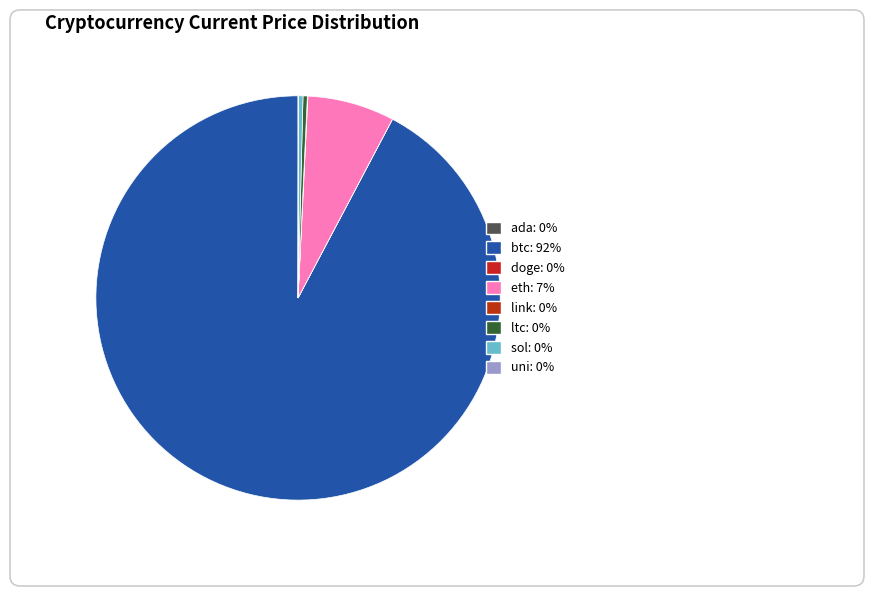

The link slice represents 13% of the pie. True or false?

False